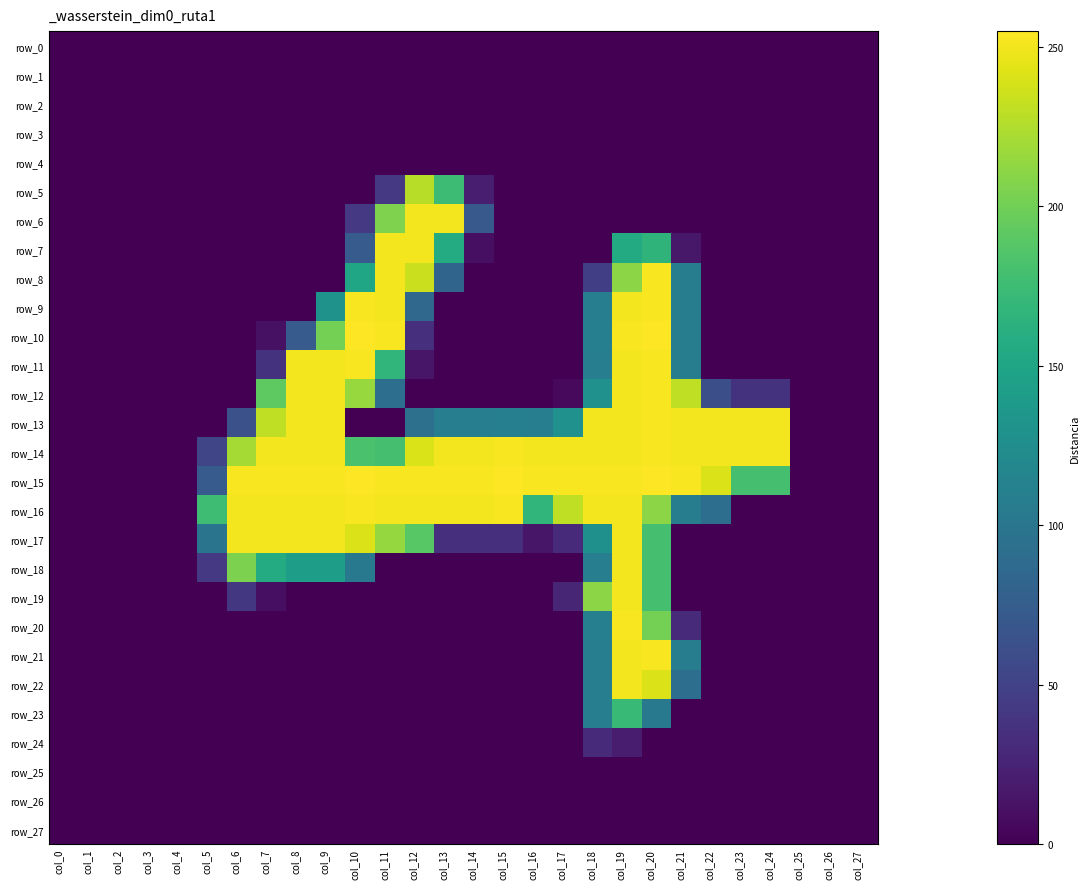

Which series changed the most between col_12 and col_13?

row_17